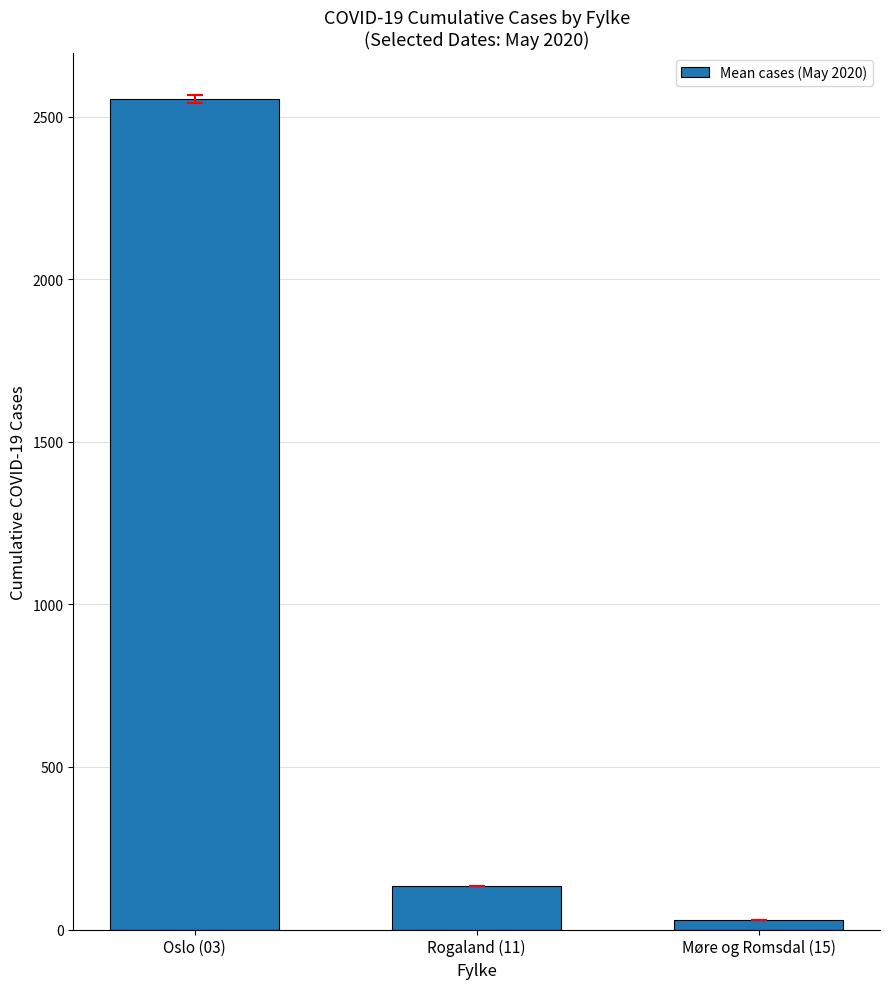

List the labels in order of value, smallest first.

Møre og Romsdal (15), Rogaland (11), Oslo (03)